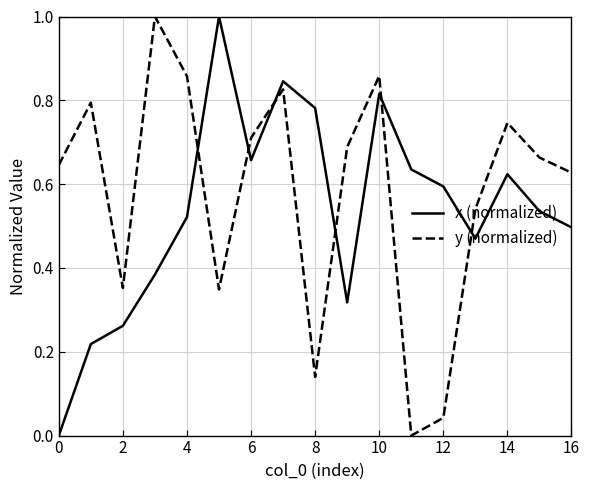

Is this an area chart (filled region under the line)?

No